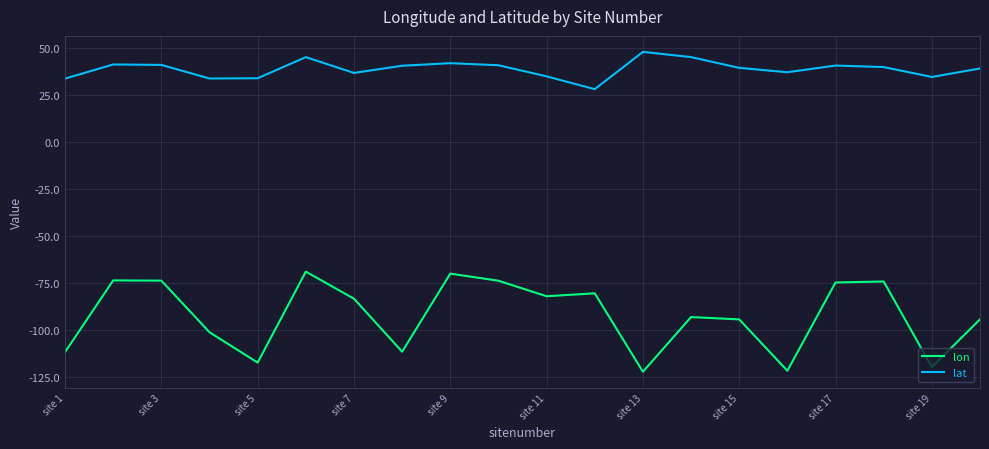

Which series has the largest total across all categories?

lat